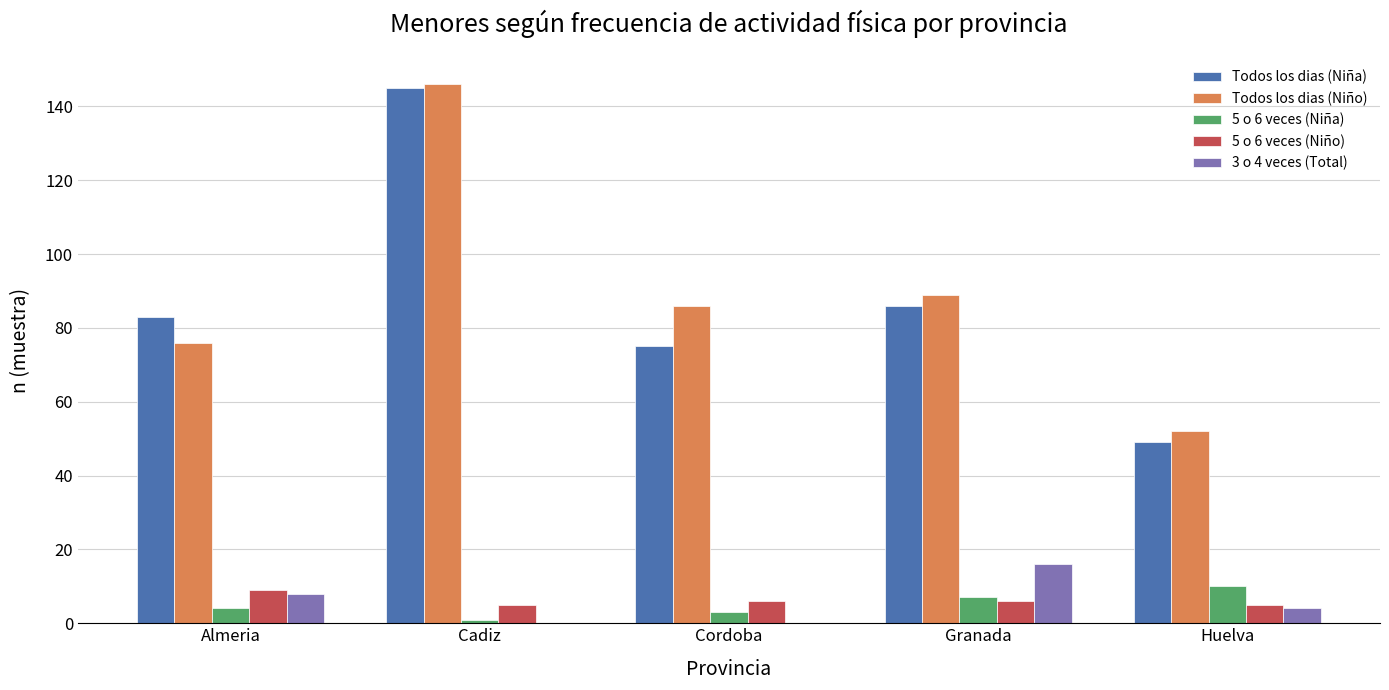

What is the sum of the 5 o 6 veces (Niño) values at Huelva and Almeria?

14